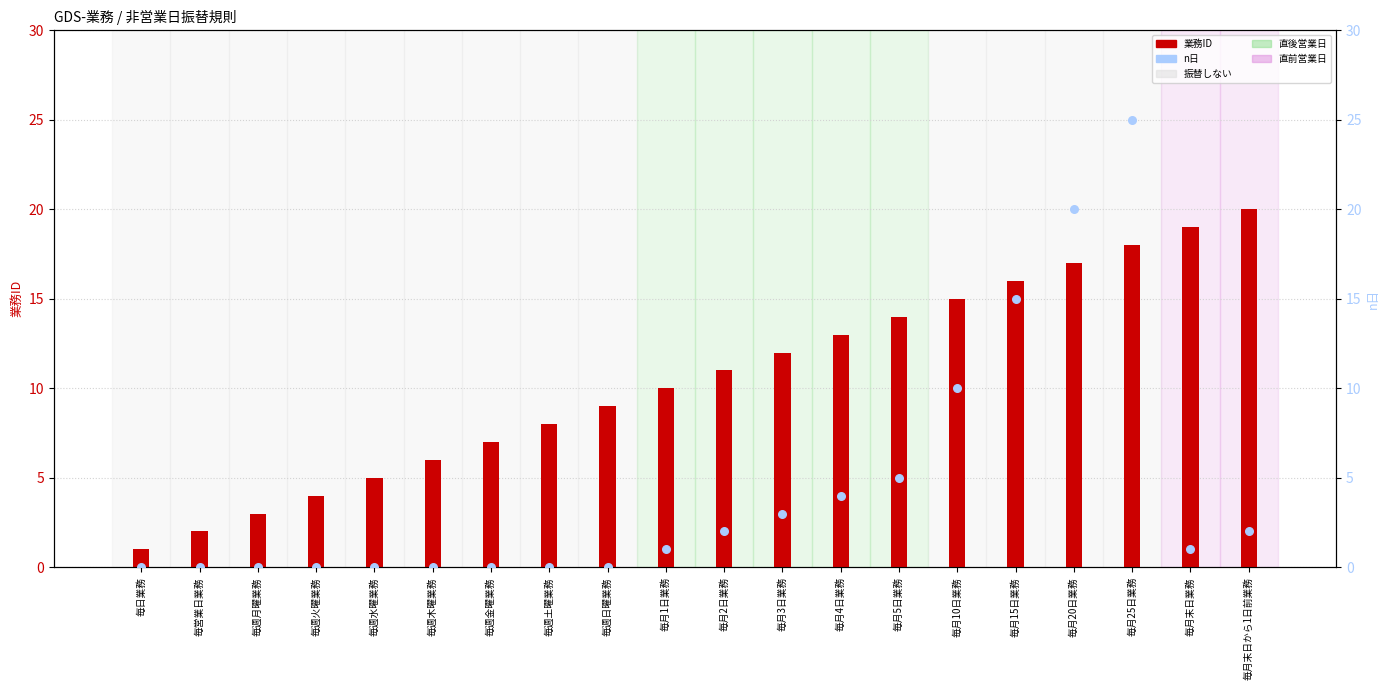

Which series has the largest Y range (max minus min)?

n日